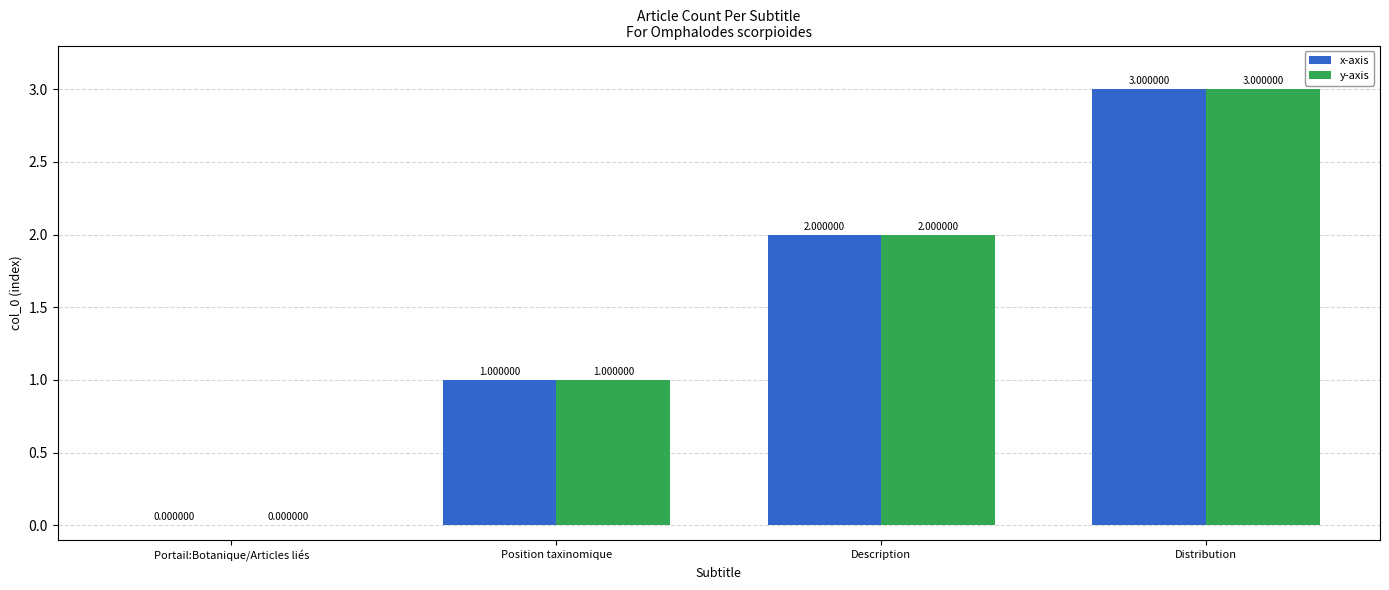

What is the sum of all x-axis values?

6